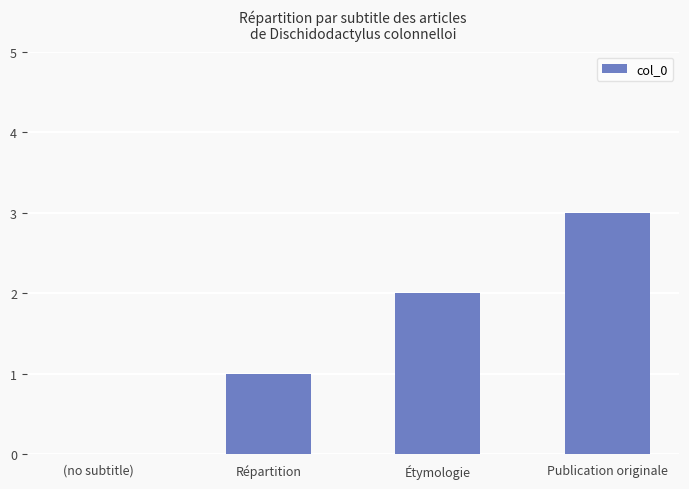

What is the sum of all values?

6